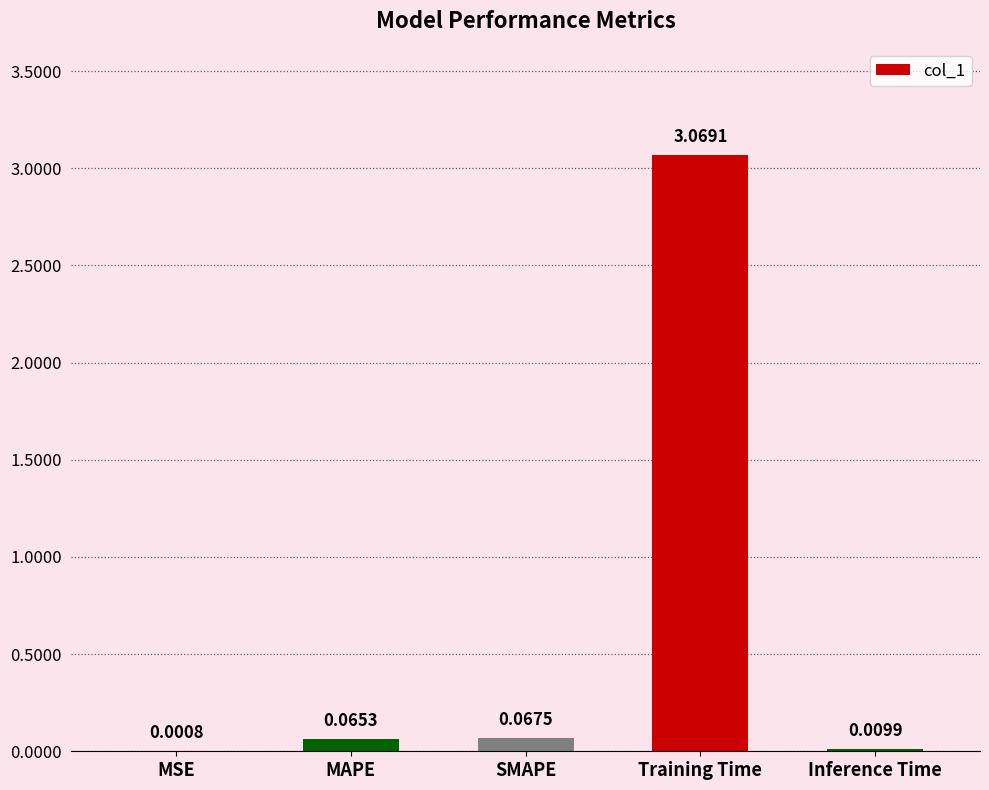

Which category has the highest value across all series?

Training Time